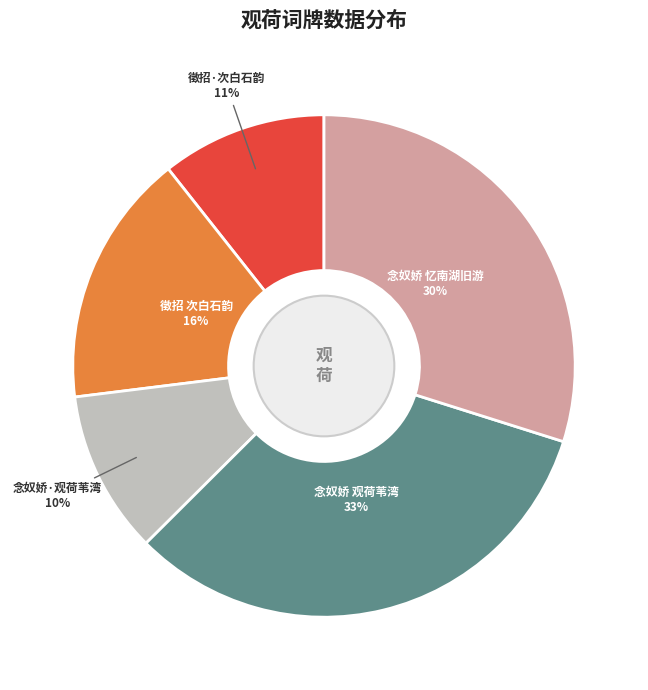

Does any single category account for the majority?

No